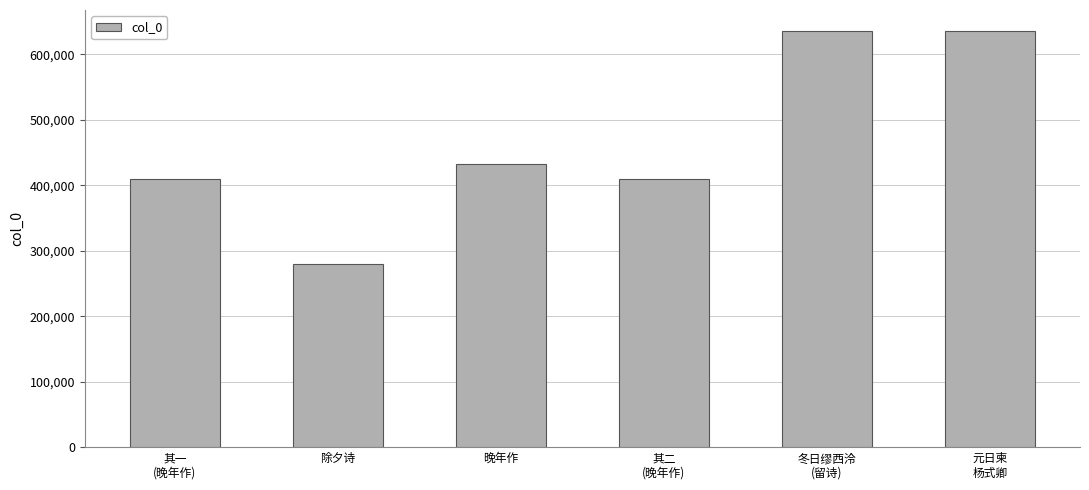

Is it true that the value at 元日柬
杨式卿 is 963619?

False